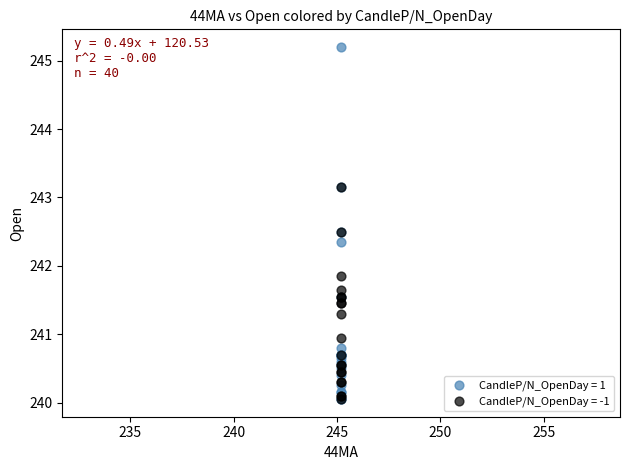

What are all the series names shown in the legend?

CandleP/N_OpenDay = 1, CandleP/N_OpenDay = -1